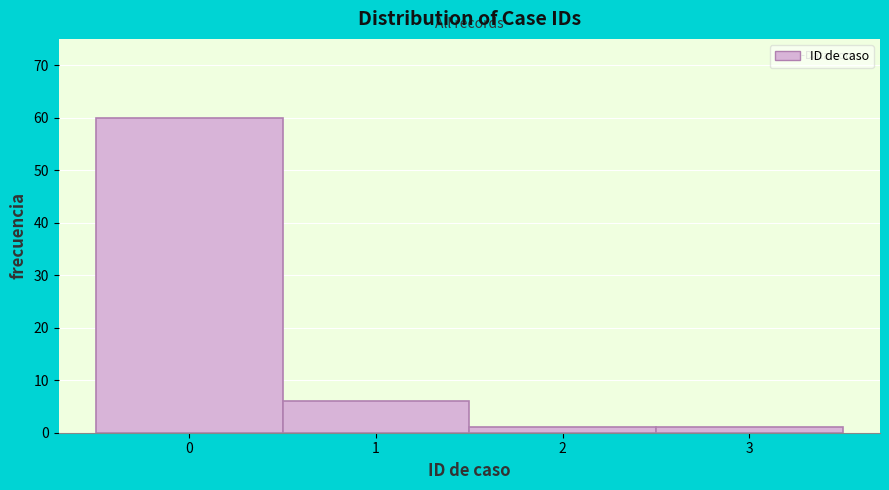

How tall is the bar that spans 1.5 to 2.5 on the x-axis? The values are not printed on the chart, so give them approximately, as read against the axis.

1